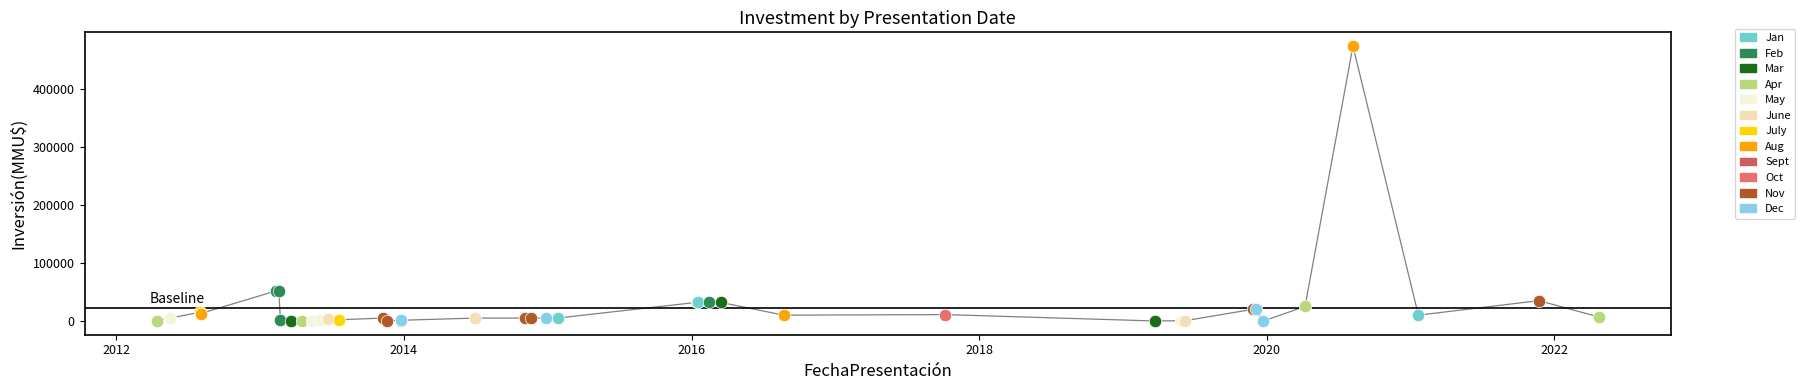

Which has a higher value, 12/02/2013 or 07/04/2020?

12/02/2013